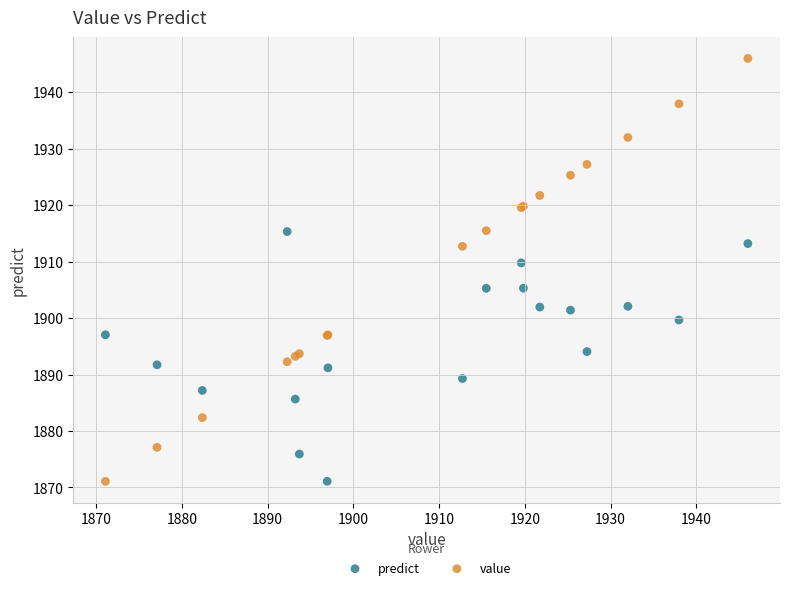

What are all the series names shown in the legend?

predict, value